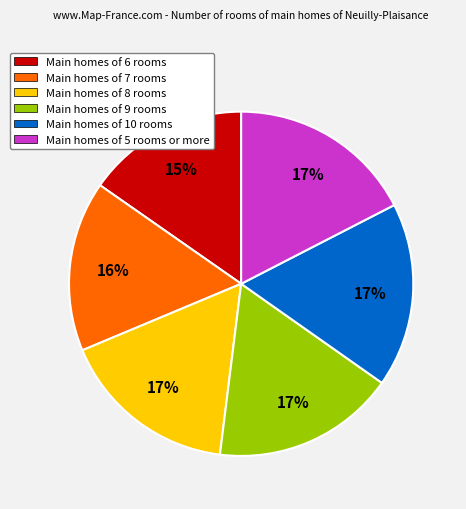

To the nearest percent, what is the average slice percentage?

17%